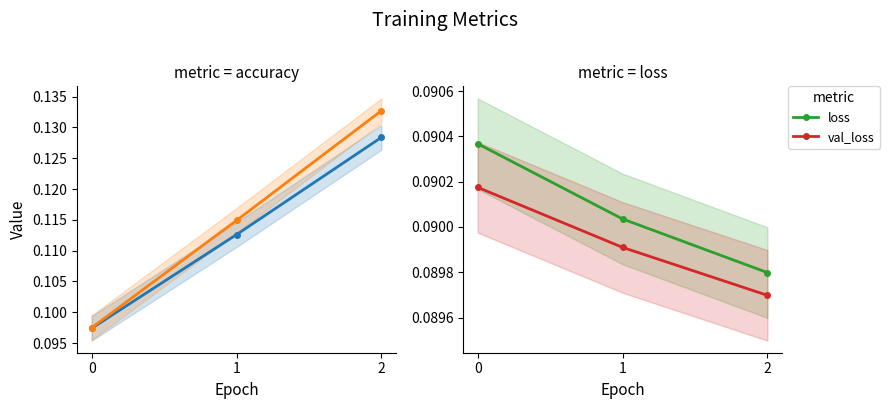

Reading left to right, extract all data points from this chart.

acc: 0=0.1	1=0.1	2=0.1
val_acc: 0=0.1	1=0.1	2=0.1
loss: 0=0.1	1=0.1	2=0.1
val_loss: 0=0.1	1=0.1	2=0.1